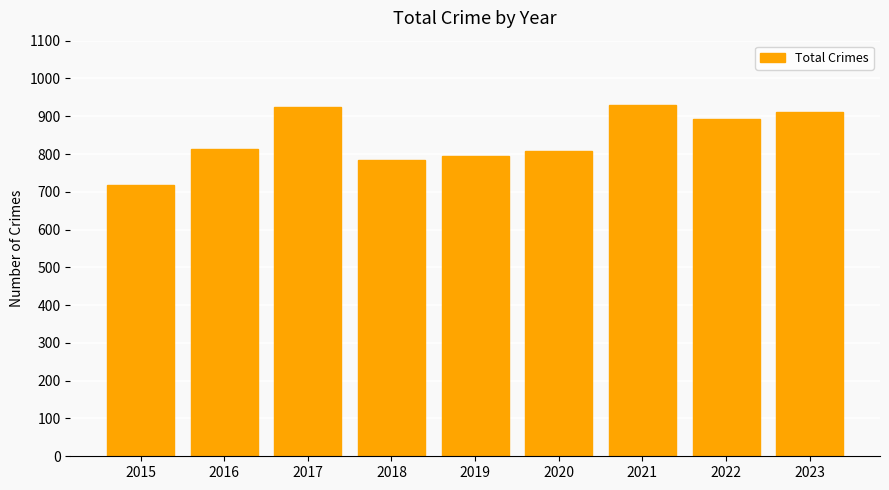

Is it true that the value at 2019 is 796?

True